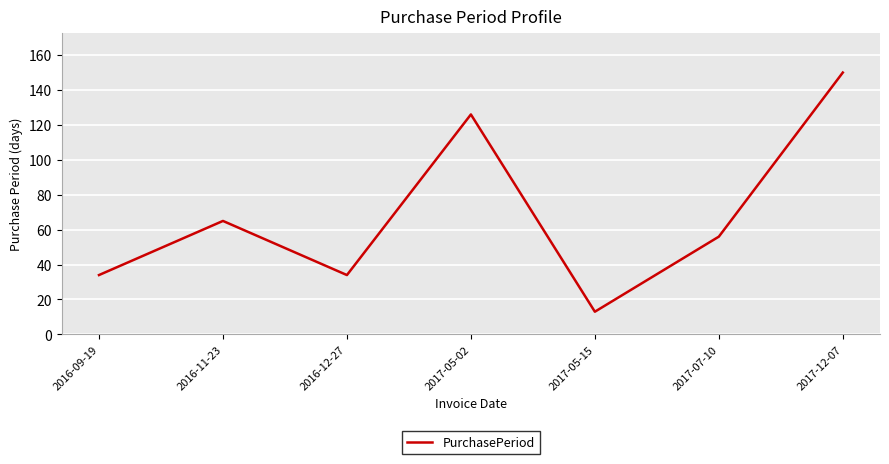

True or false: the data shows 126 at 2017-05-02.

True